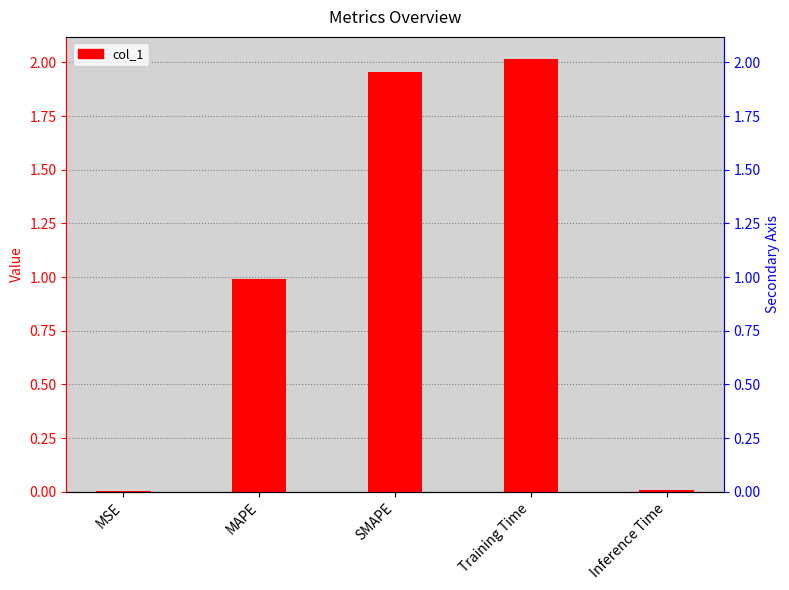

What is the difference between the maximum and second lowest values?

2.0